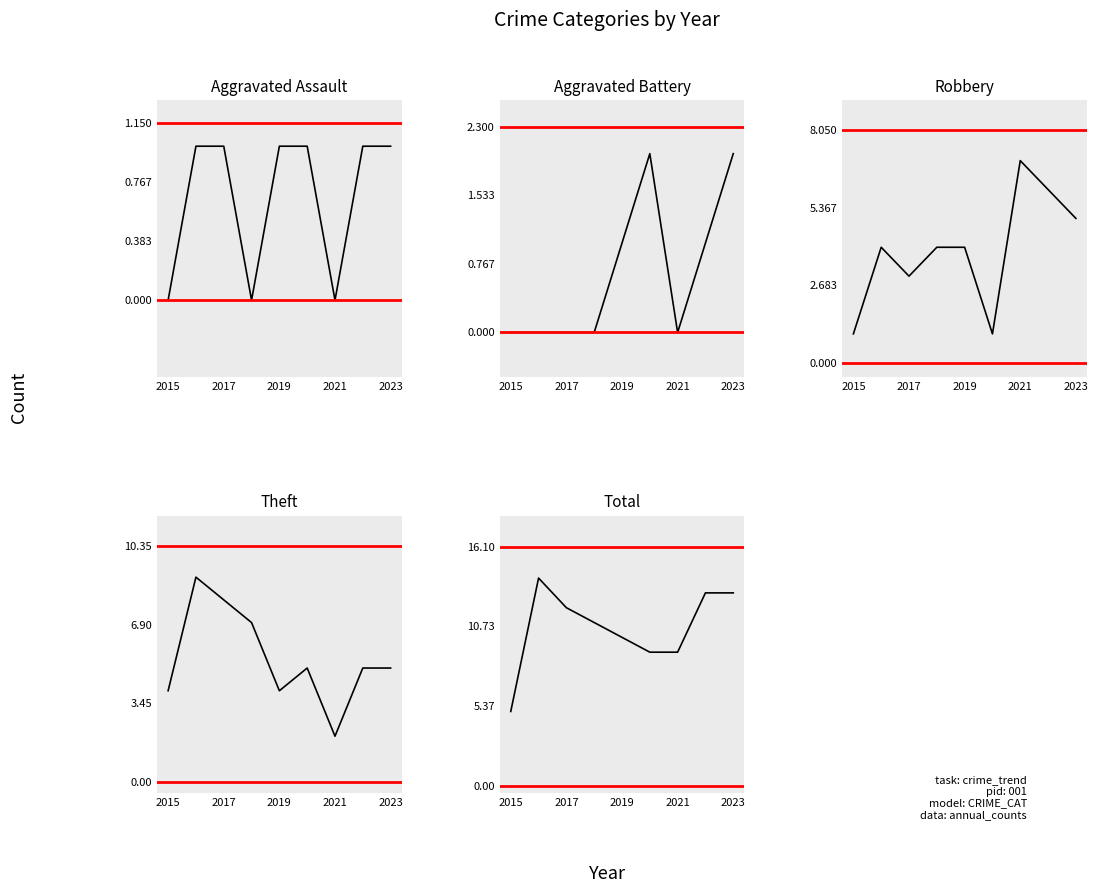

Is this an area chart (filled region under the line)?

No